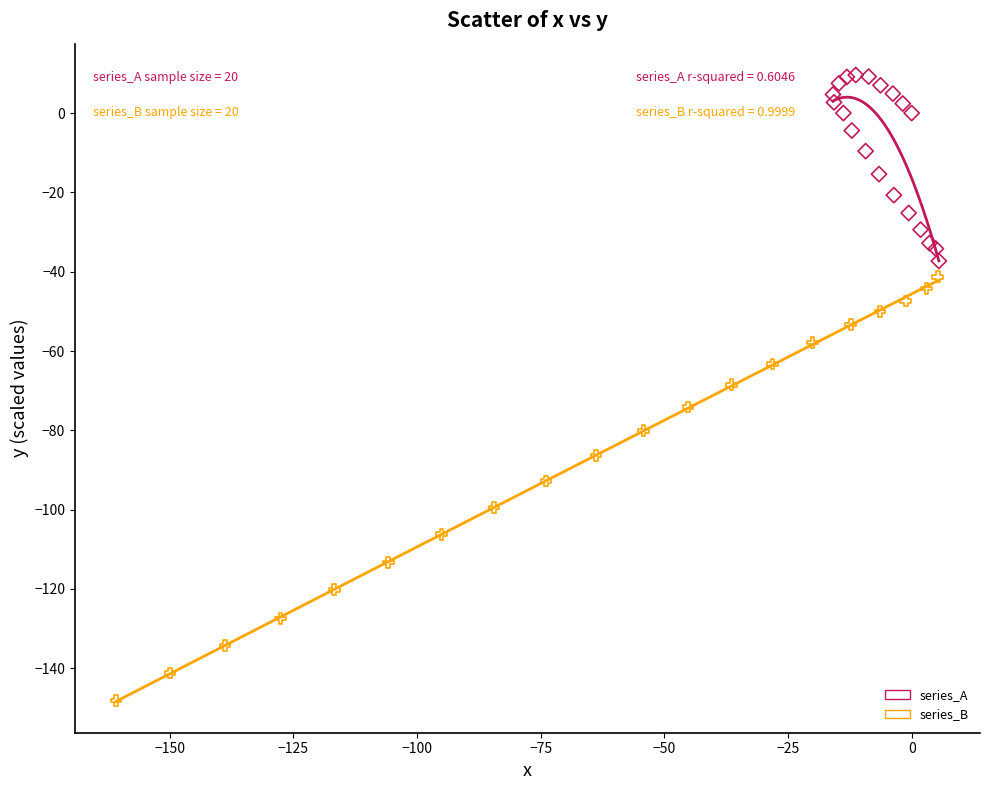

Which series reaches the minimum Y coordinate?

series_B